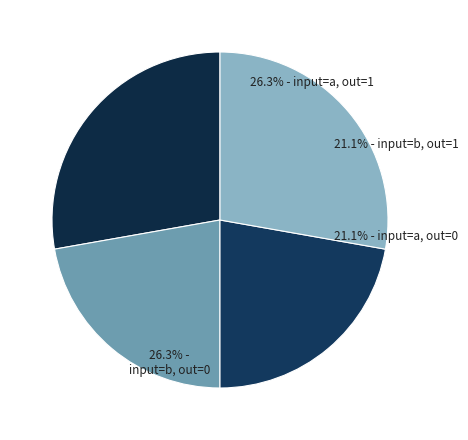

True or false: 12 accounts for 0% of the total.

True